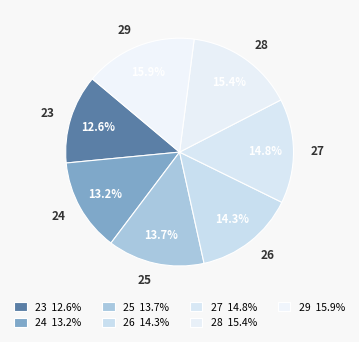

Between 25 and 28, which is larger?

28